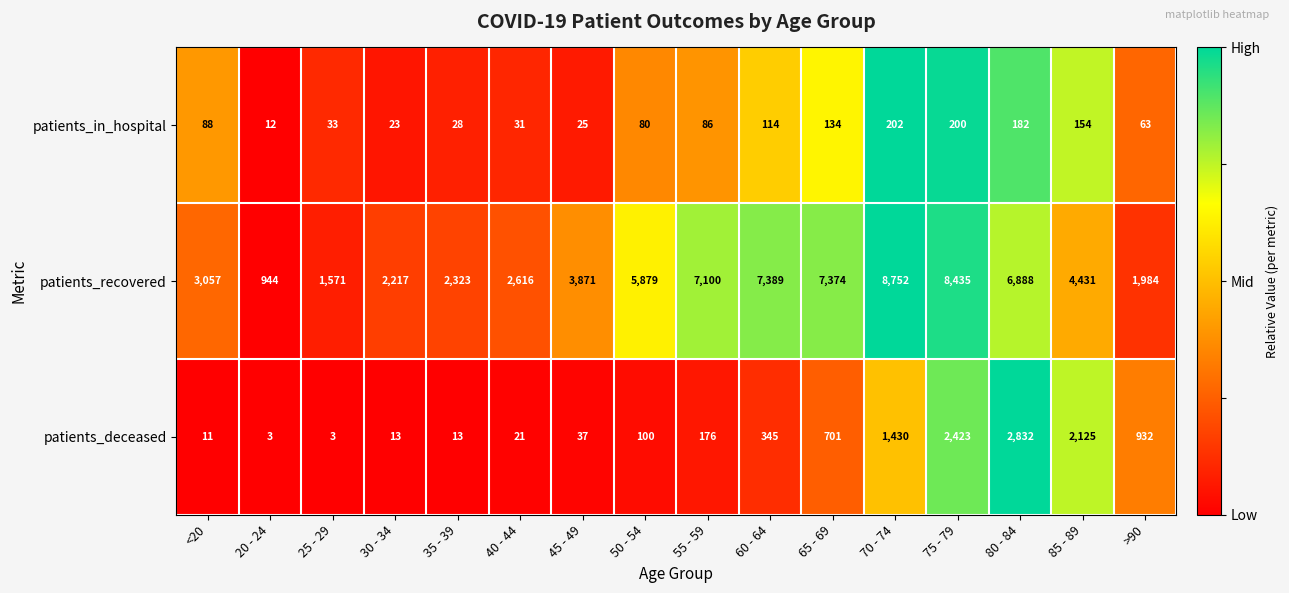

Rank the series by their maximum value, from highest to lowest.

patients_recovered, patients_deceased, patients_in_hospital